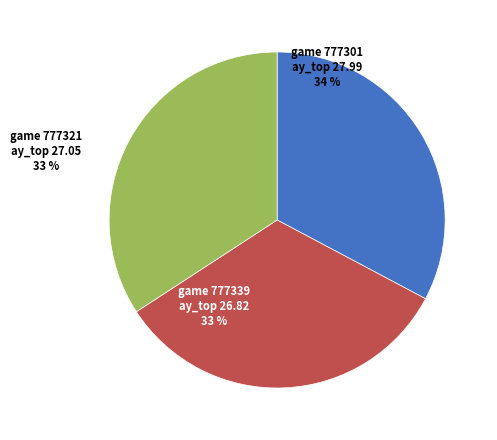

Which has a higher value, 777321 or 777301?

777301